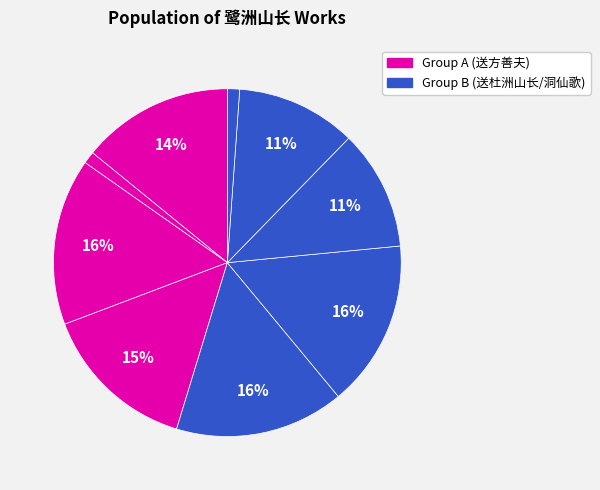

How many slices are in this pie chart?

9